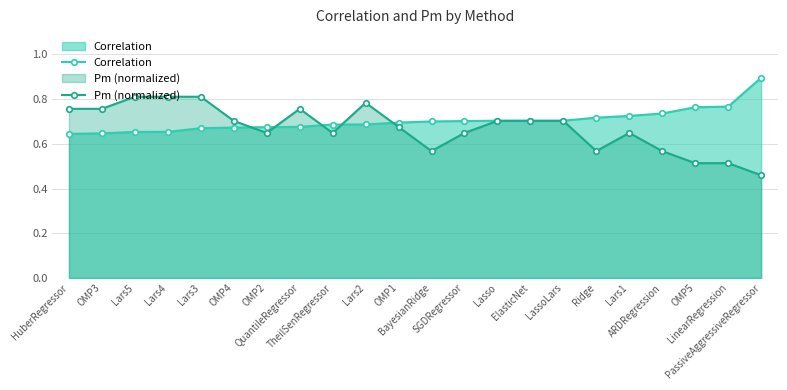

The value of Pm (normalized) at OMP3 is 0.8. True or false?

True